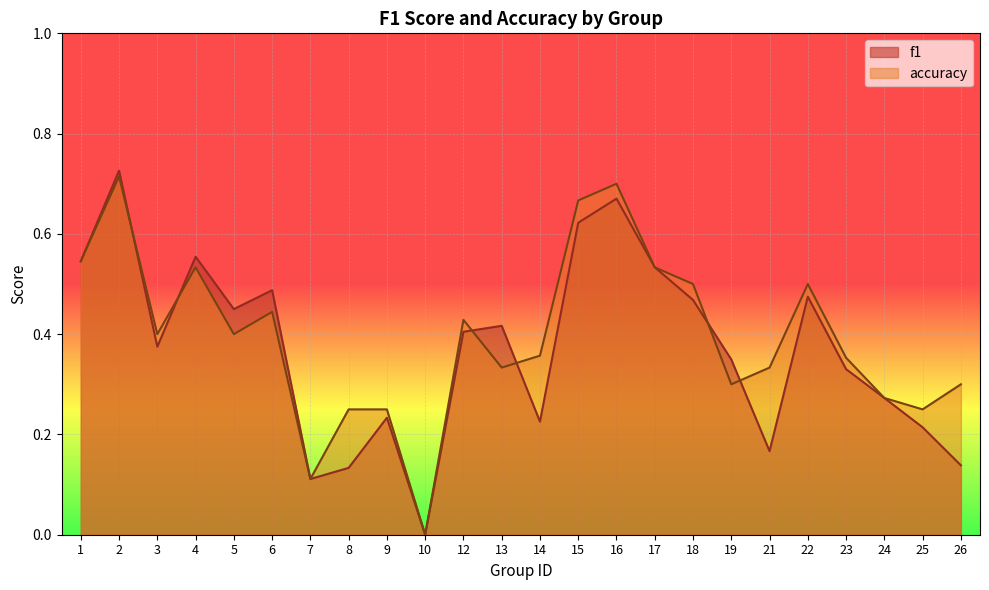

Is the value of f1 at 15 greater than the value of accuracy at 25?

Yes